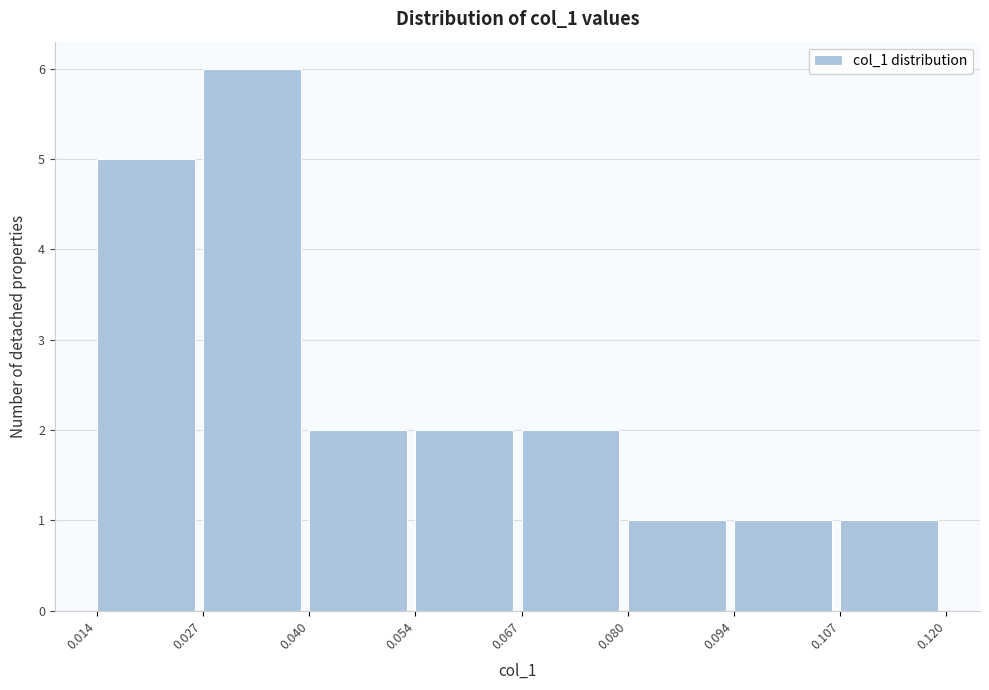

Reading left to right, transcribe this chart: for each bar, give the range it covers on the x-axis and its height. The values are not printed on the chart, so give them approximately, as read against the axis.

0.014 to 0.027: 5
0.027 to 0.040: 6
0.040 to 0.054: 2
0.054 to 0.067: 2
0.067 to 0.080: 2
0.080 to 0.094: 1
0.094 to 0.107: 1
0.107 to 0.120: 1